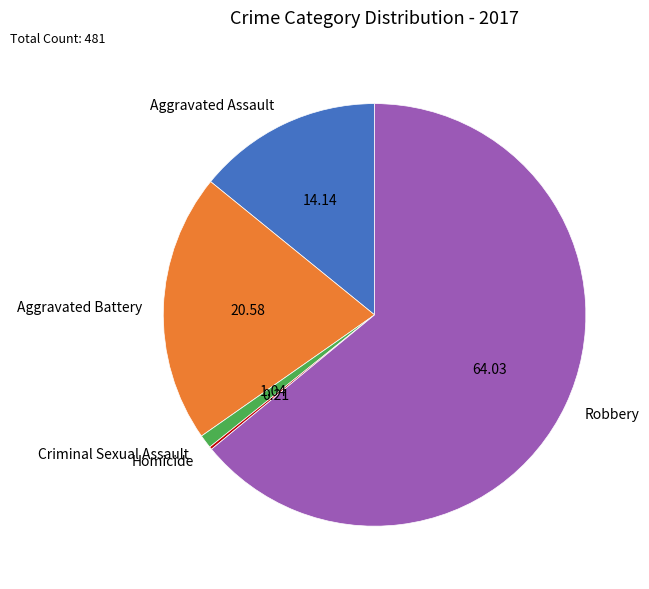

Do Aggravated Assault and Robbery together represent more than half of the pie?

Yes